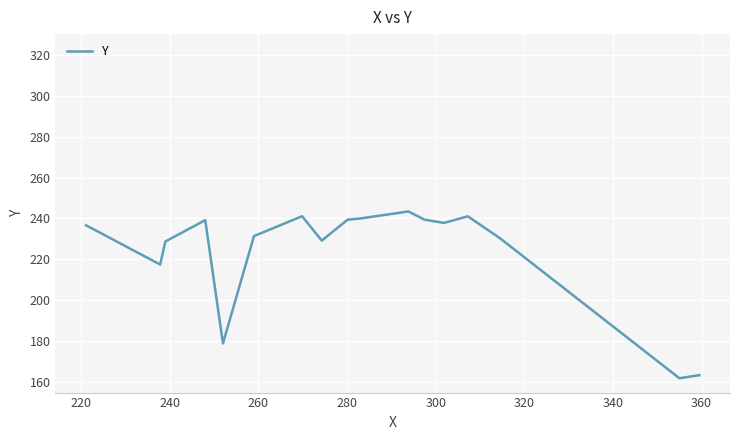

What is the difference between the second highest and minimum values?

79.1